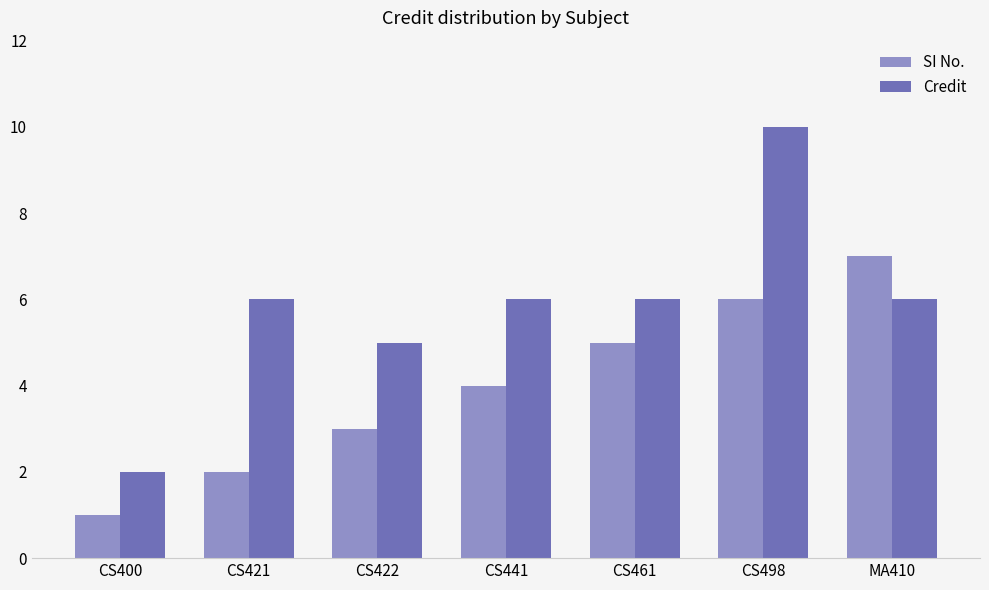

At how many categories does at least one series exceed 3?

6